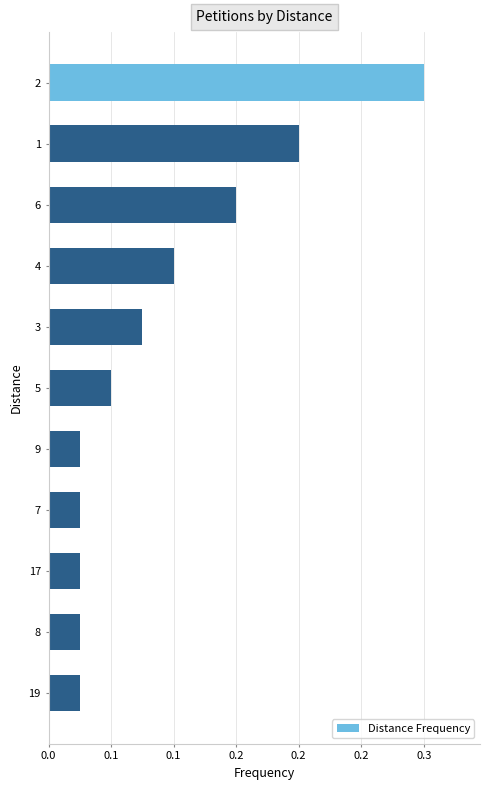

Are the bars horizontal?

Yes